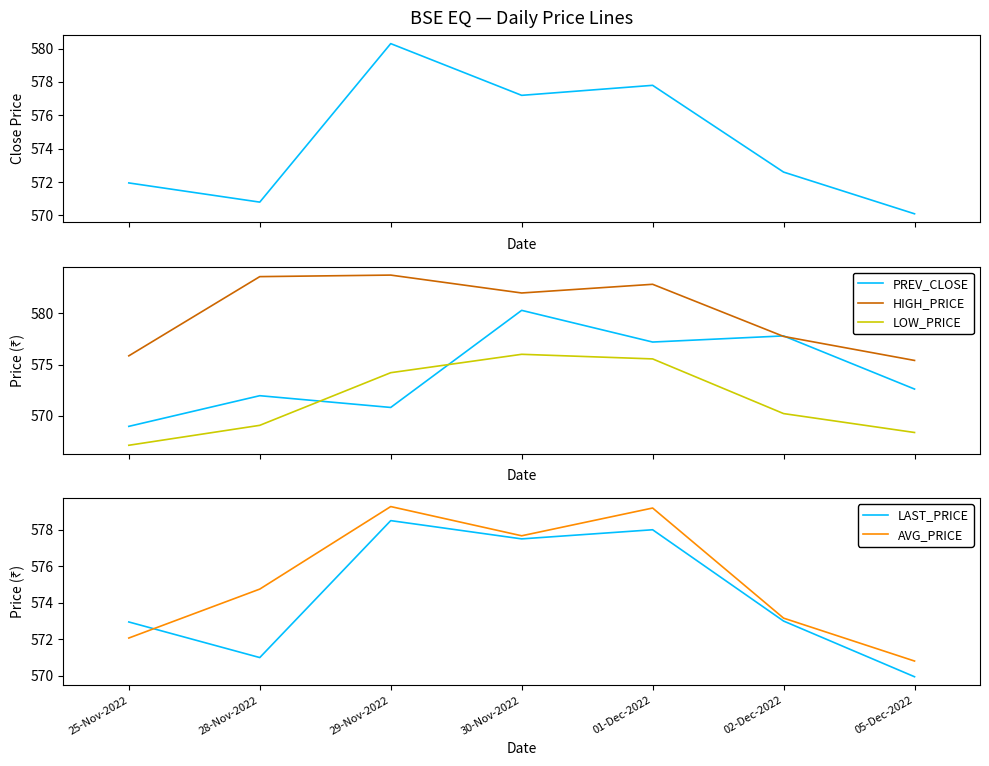

What is the label of the 3rd point from the left?

29-Nov-2022